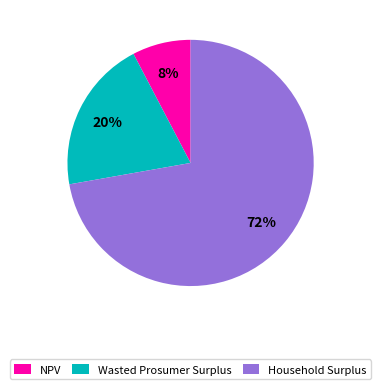

To the nearest percent, what is the average slice percentage?

33%